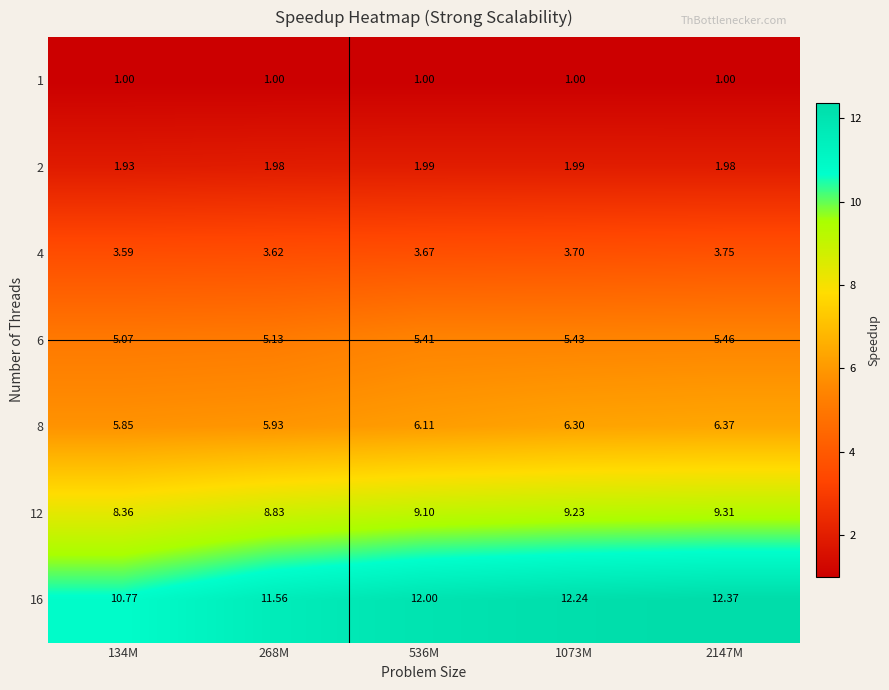

How many distinct data groups are displayed?

7